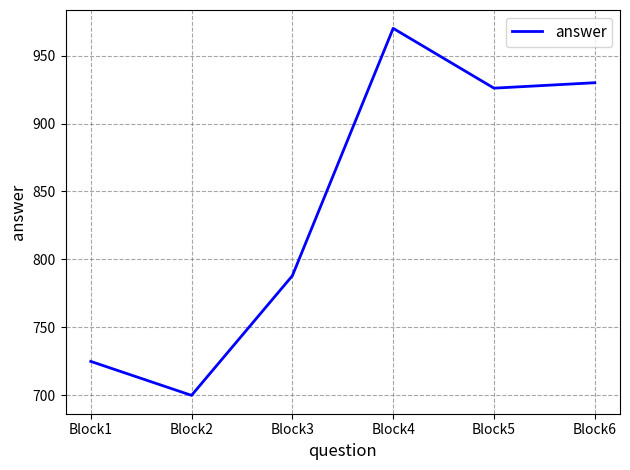

Reading left to right, list all the values displayed in this chart.

725	700	788	970	926	930